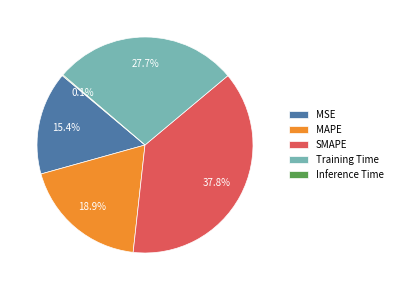

Between SMAPE and Training Time, which is larger?

SMAPE